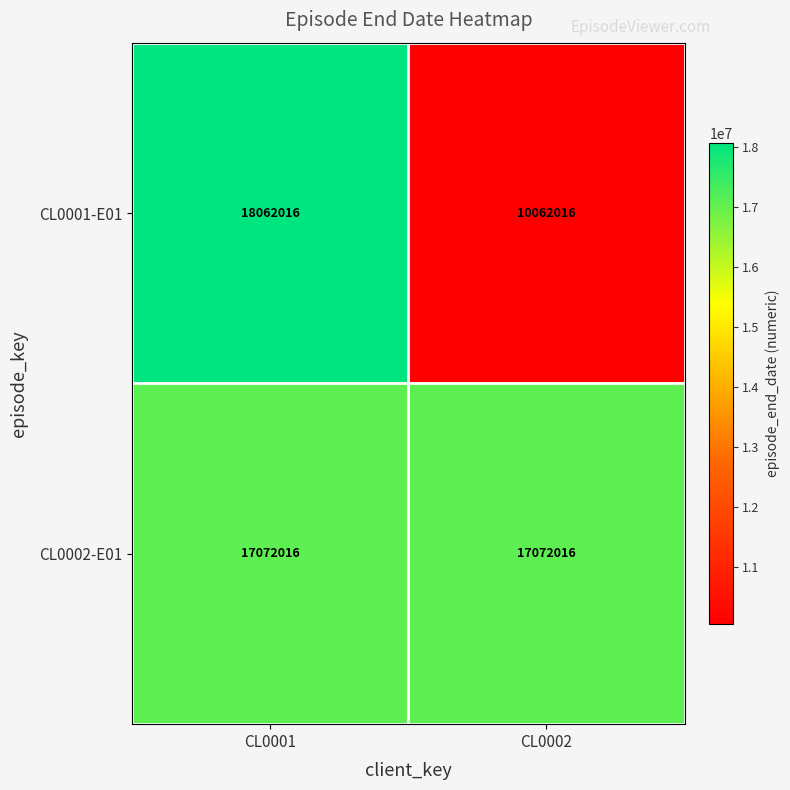

Is it true that CL0001-E01 equals 16276772 at CL0002?

False